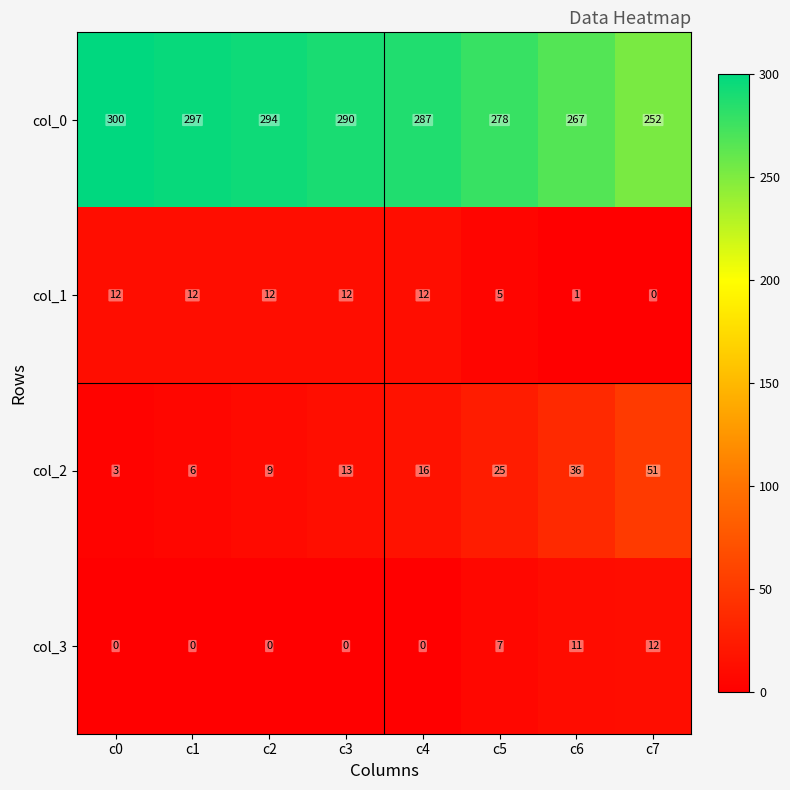

What is the greatest value displayed?

300